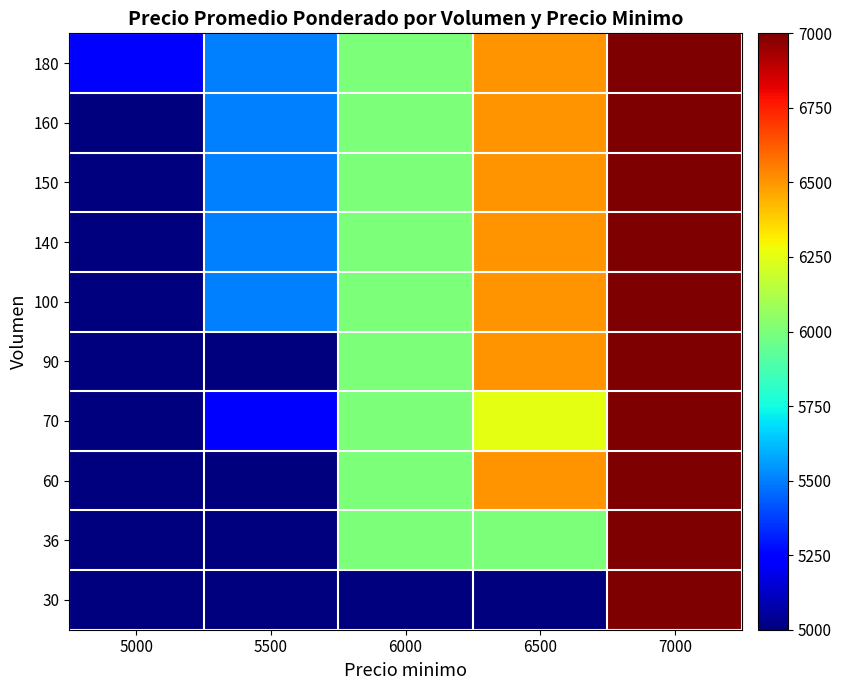

List the series in order of their peak value, lowest first.

30, 36, 60, 70, 90, 100, 140, 150, 160, 180